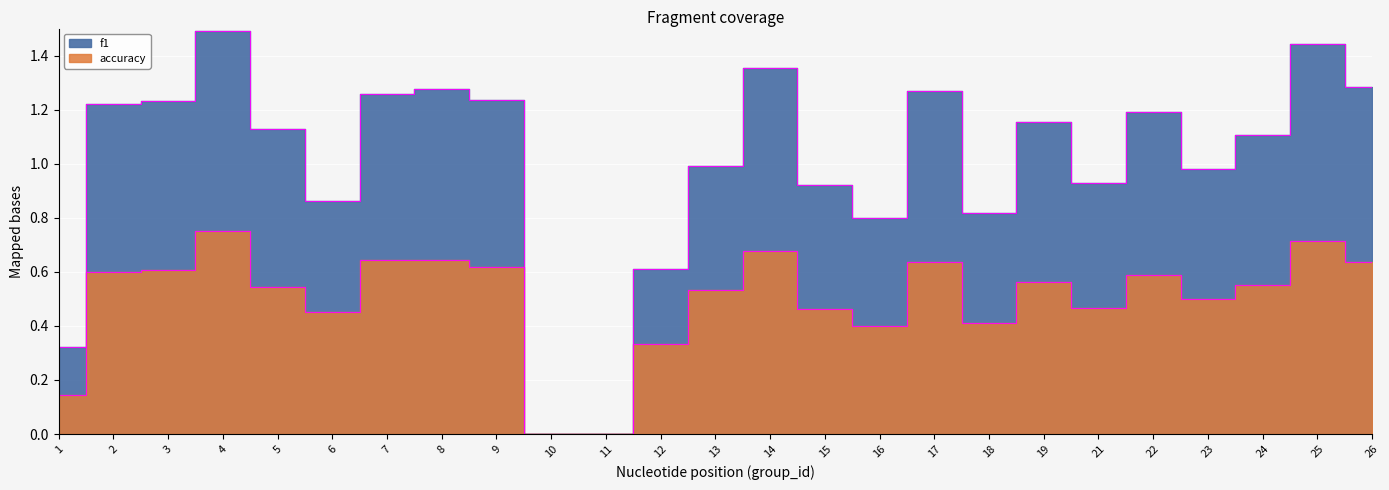

Which category has the lowest value across all series?

10